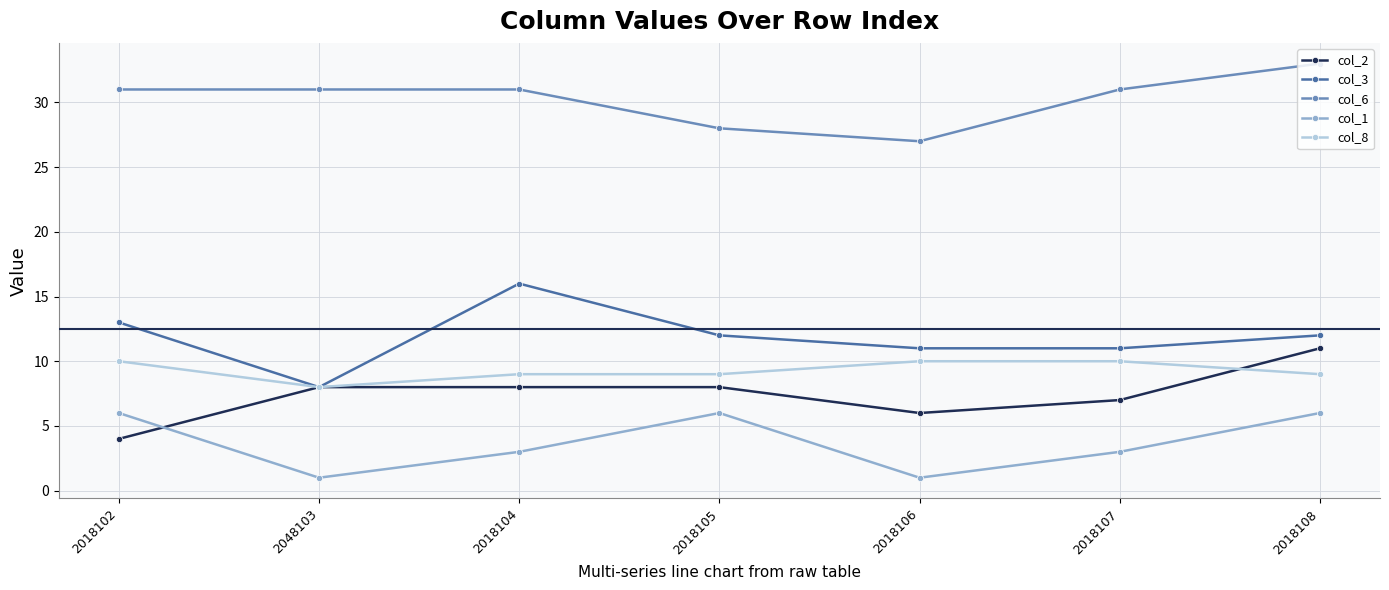

What value does the col_2 series have at 2018105?

8